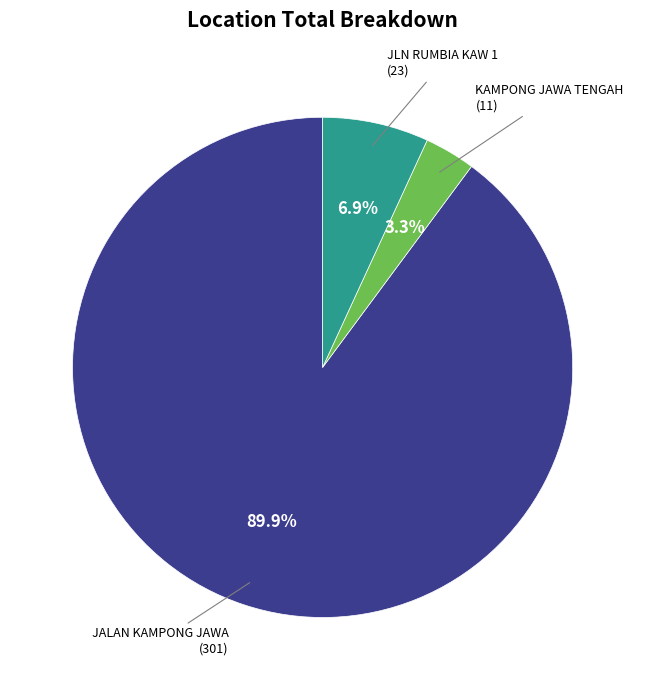

Is there any slice that represents more than half of the pie?

Yes